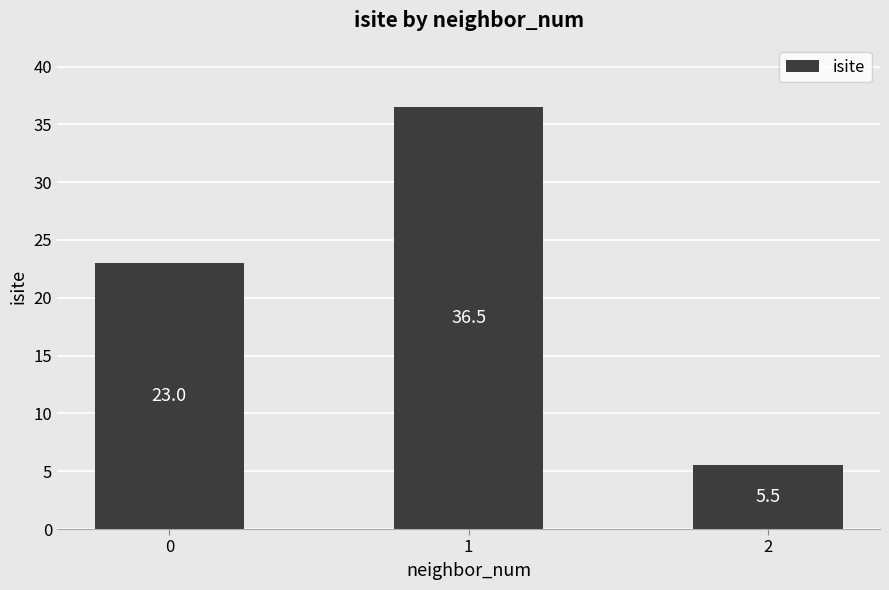

What value does the data have at 0?

23.0